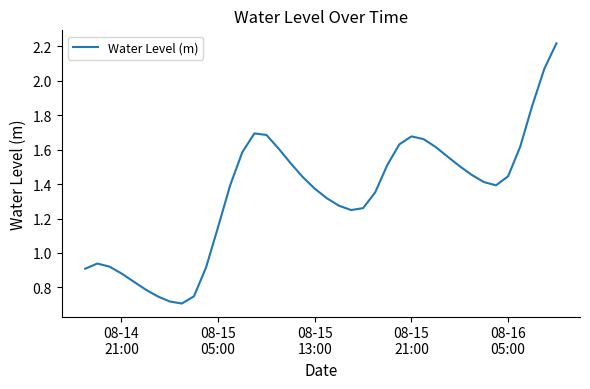

How many lines are shown in the chart?

1